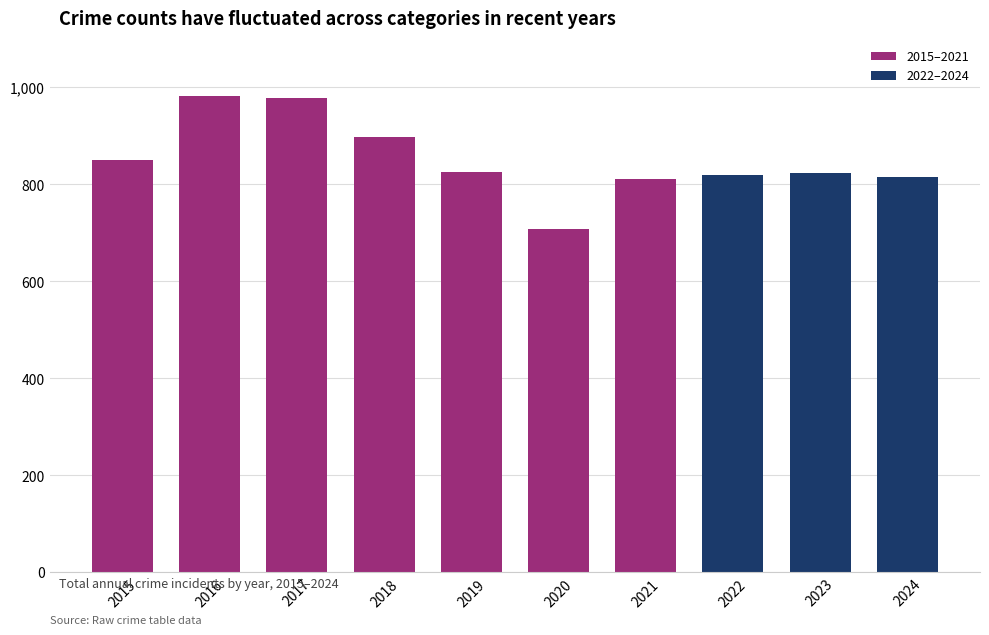

Approximately how many times larger is the value at 2022 compared to 2023?

1.0